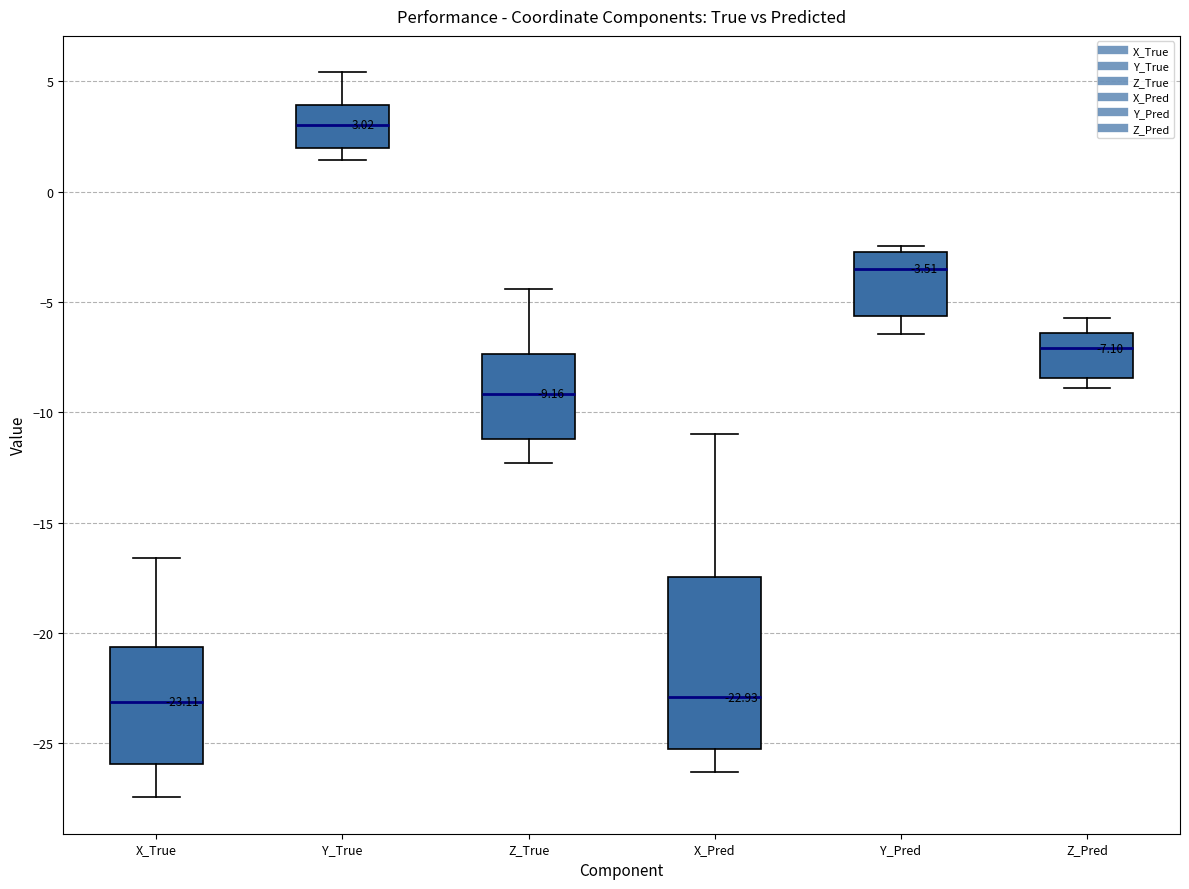

Which box is the tallest, from its lower edge to its upper edge?

X_Pred